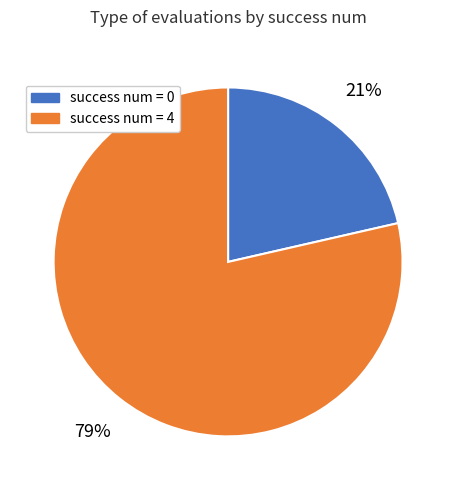

To the nearest percent, what portion does success num = 4 represent?

79%